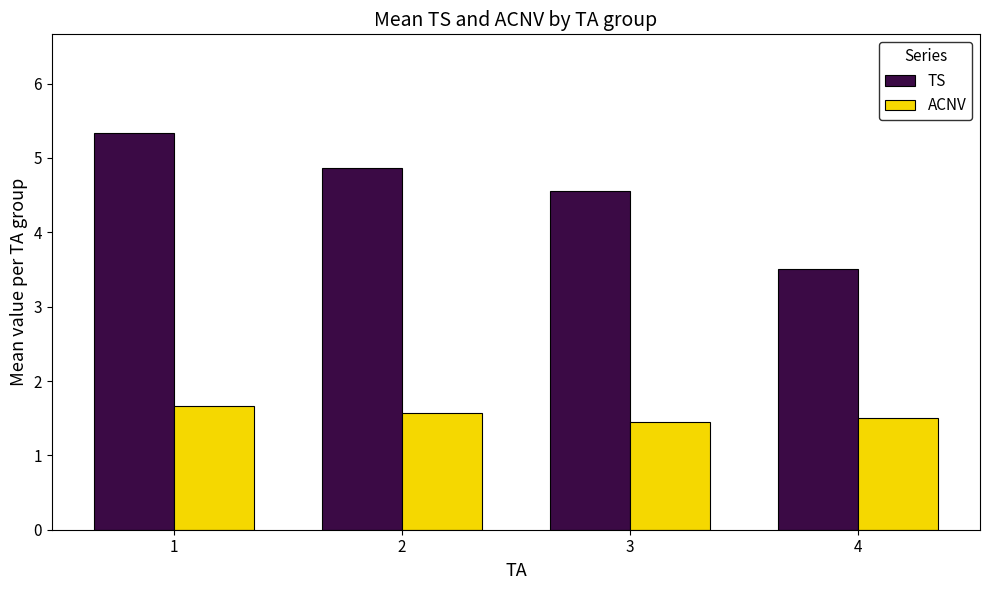

How many ACNV values are between 1 and 2?

4